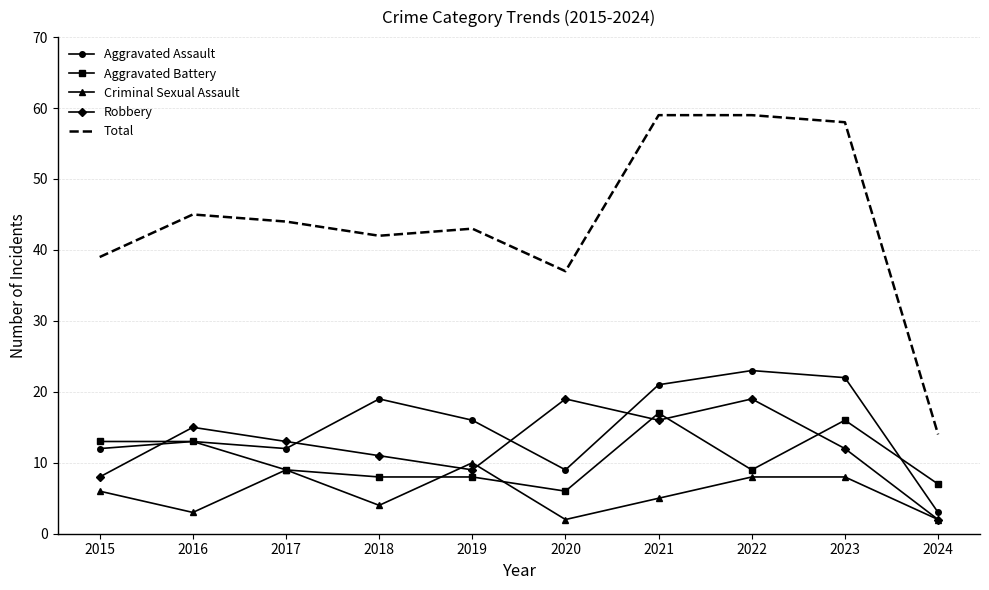

Which series has the largest total across all categories?

Total